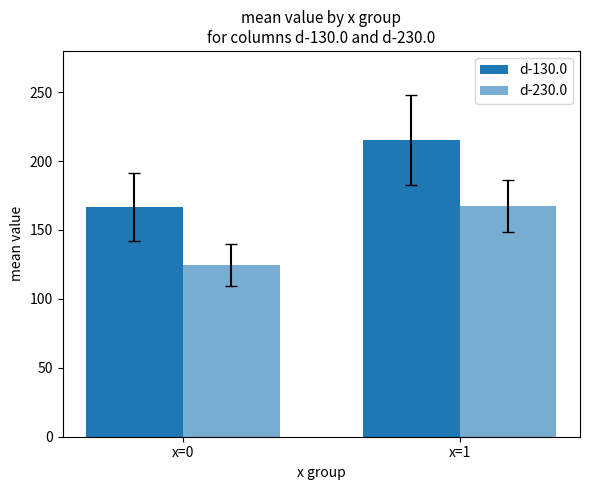

How many data points in d-130.0 are less than 215?

1